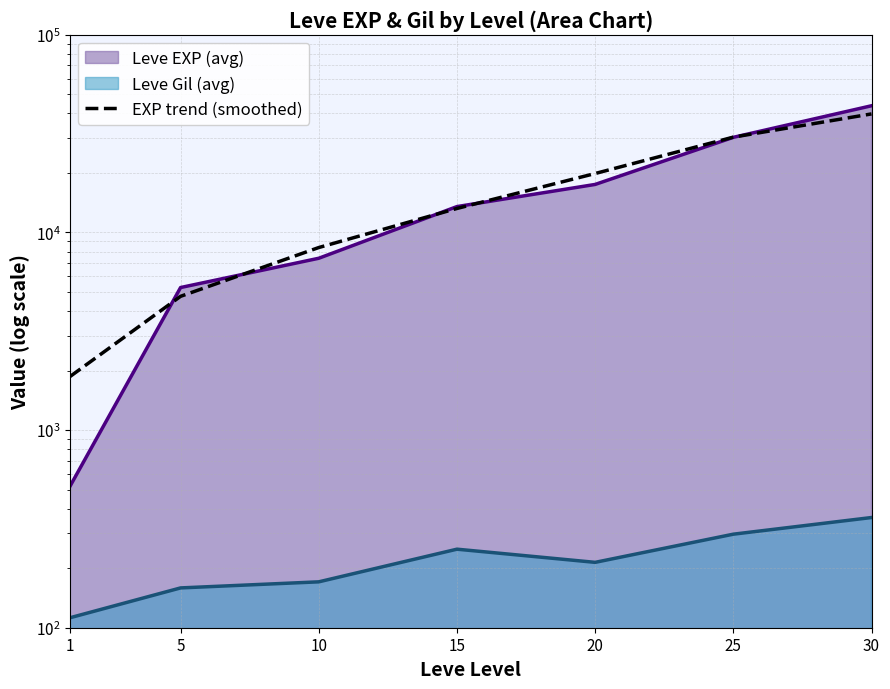

The value at 25 is 30342.1. True or false?

True